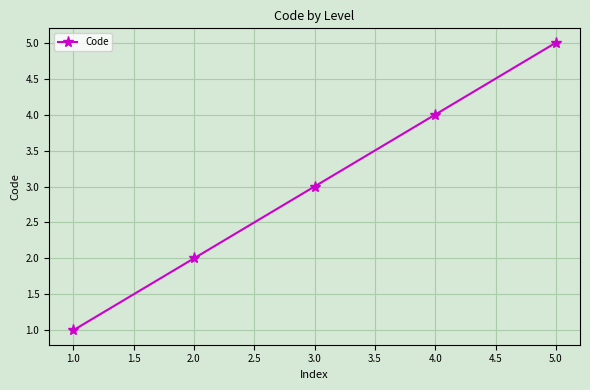

What is the minimum value shown in the chart?

1